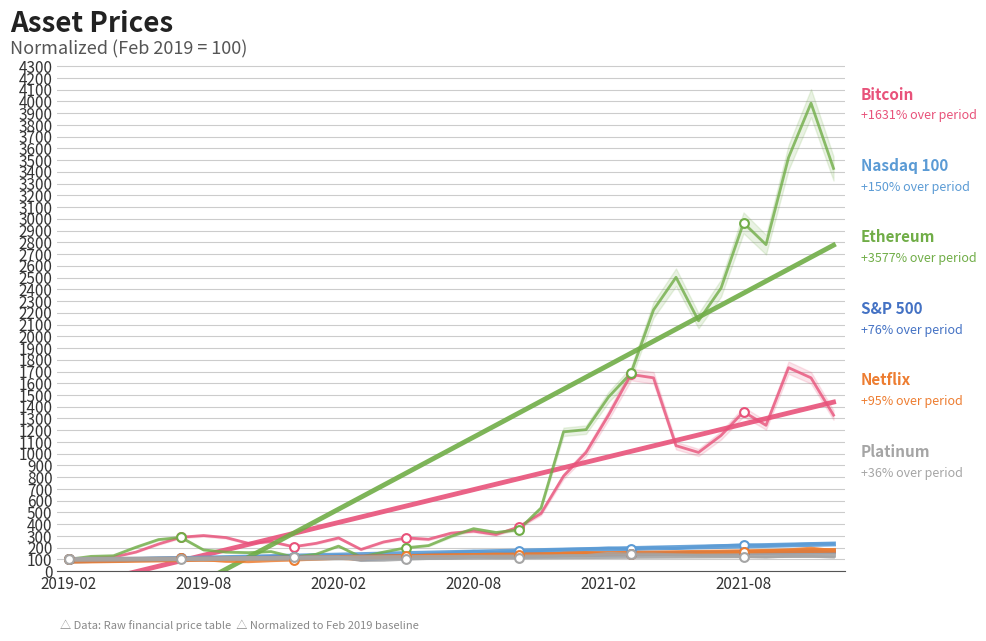

Which series reaches the minimum Y coordinate?

Netflix